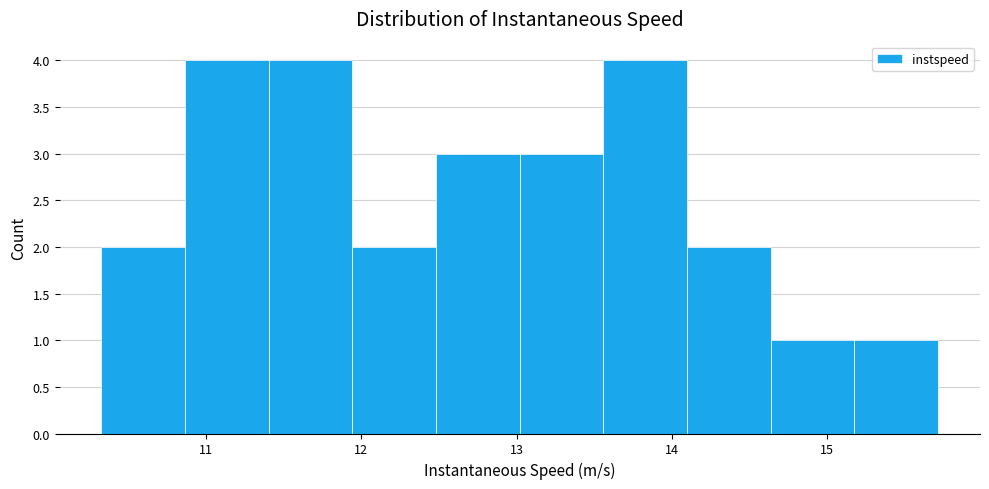

What is the height of the bar covering 13.6 to 14.1 on the x-axis? Neither the bar edges nor the heights are printed on the chart, so give them approximately, as read against the axes.

4